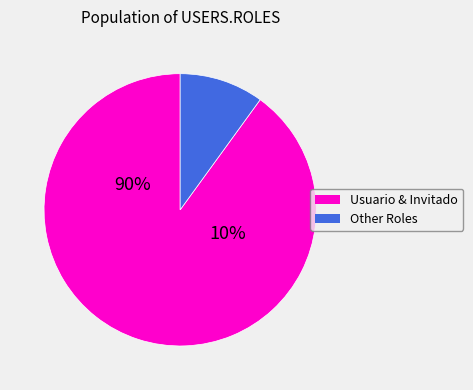

True or false: Invitado accounts for 29% of the total.

False